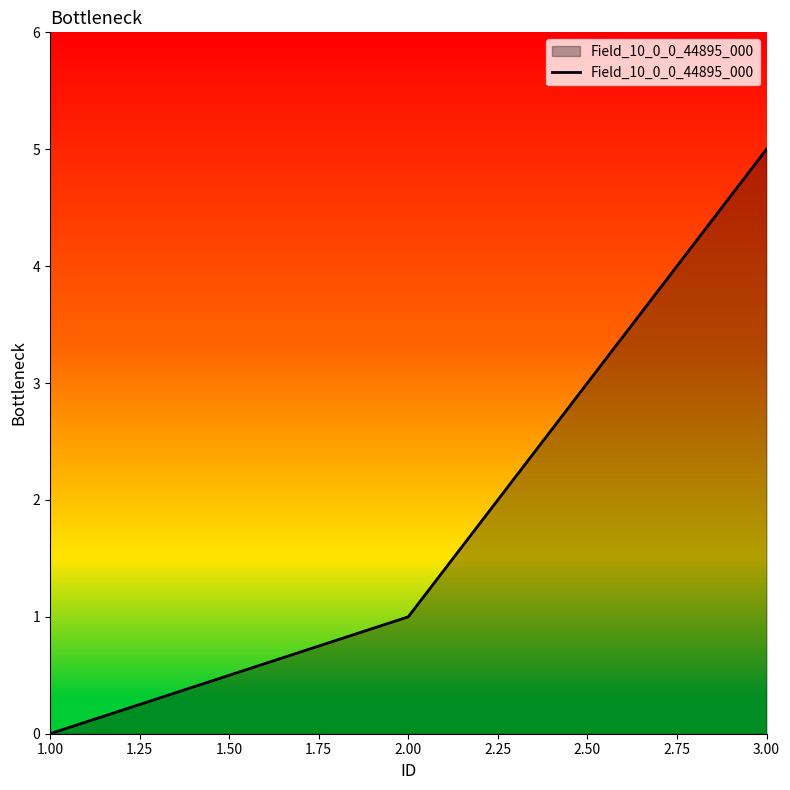

Which has a higher value, 1.00 or 2.00?

2.00